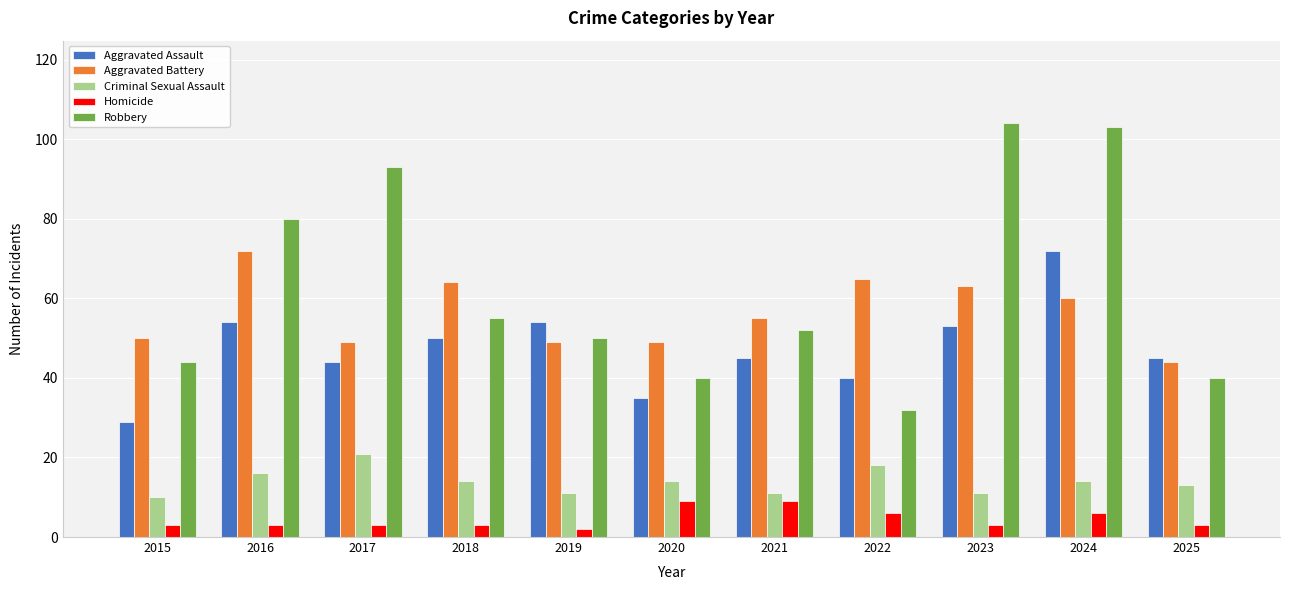

What is the sum of all Homicide values?

50